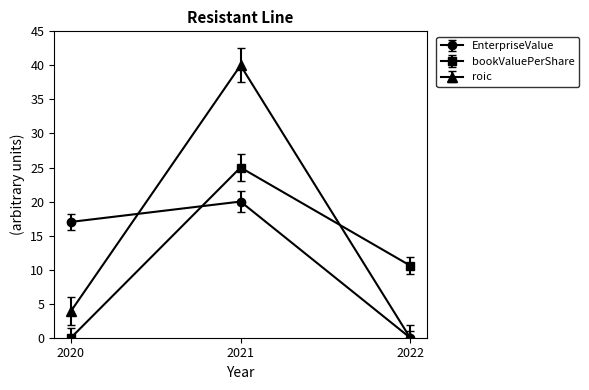

Does the chart display data point markers on the line(s)?

Yes